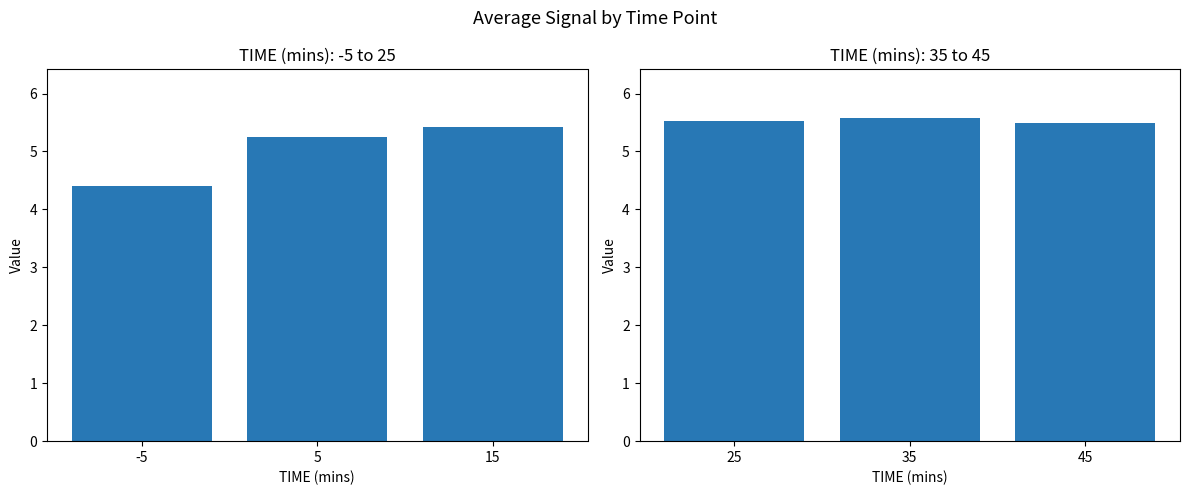

Is the value of AVG (-5 to 25) at -5 greater than the value of AVG (35 to 45) at 5?

No